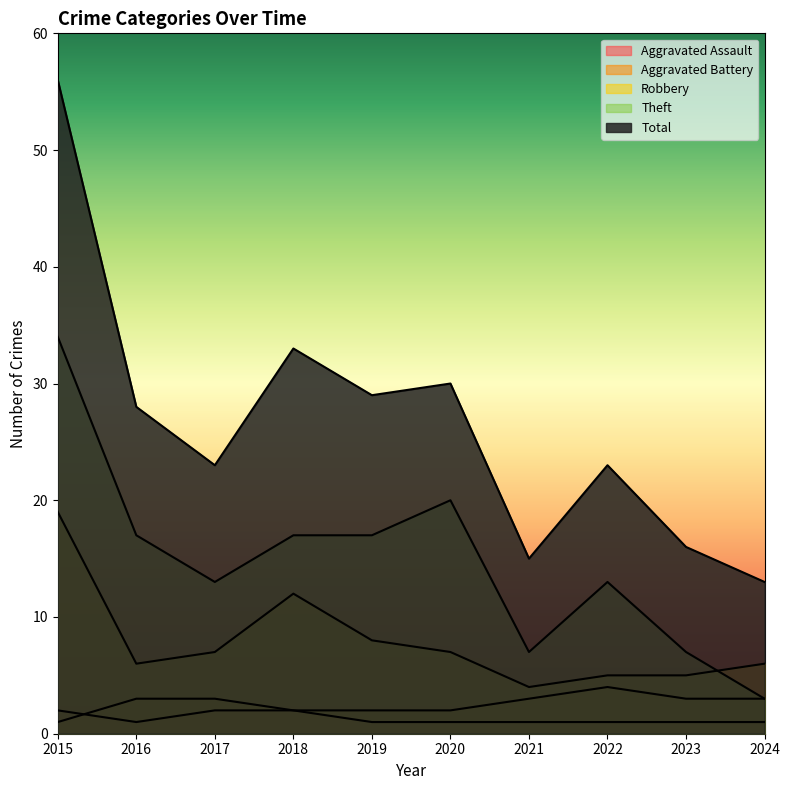

How many lines are shown in the chart?

5